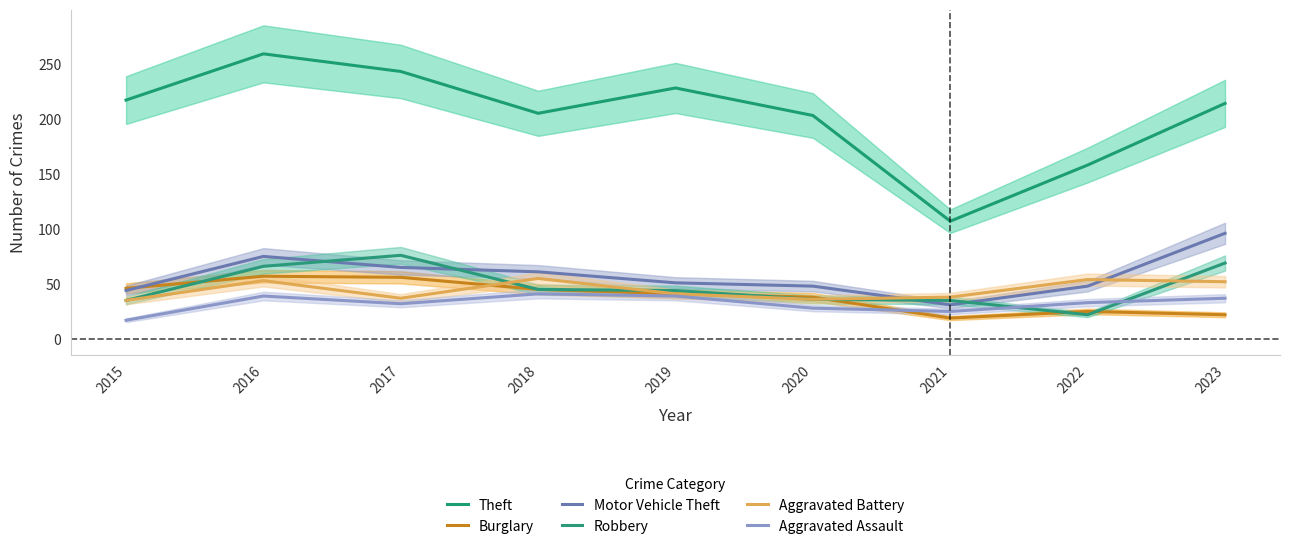

Reading left to right, transcribe all the data shown in this chart.

Theft: 217	259	243	205	228	203	107	158	214
Burglary: 46	57	56	45	41	38	19	25	22
Motor Vehicle Theft: 44	75	65	61	51	48	31	48	96
Robbery: 35	66	76	45	44	36	35	22	69
Aggravated Battery: 35	53	37	55	41	36	38	54	52
Aggravated Assault: 17	39	32	41	39	28	25	33	37